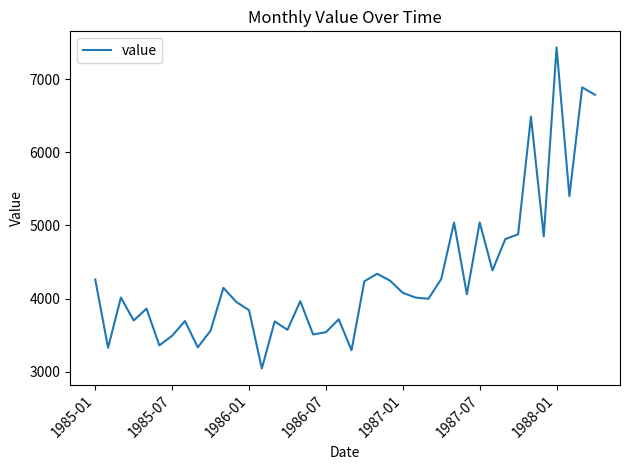

What is the difference between the maximum and minimum values?

4387